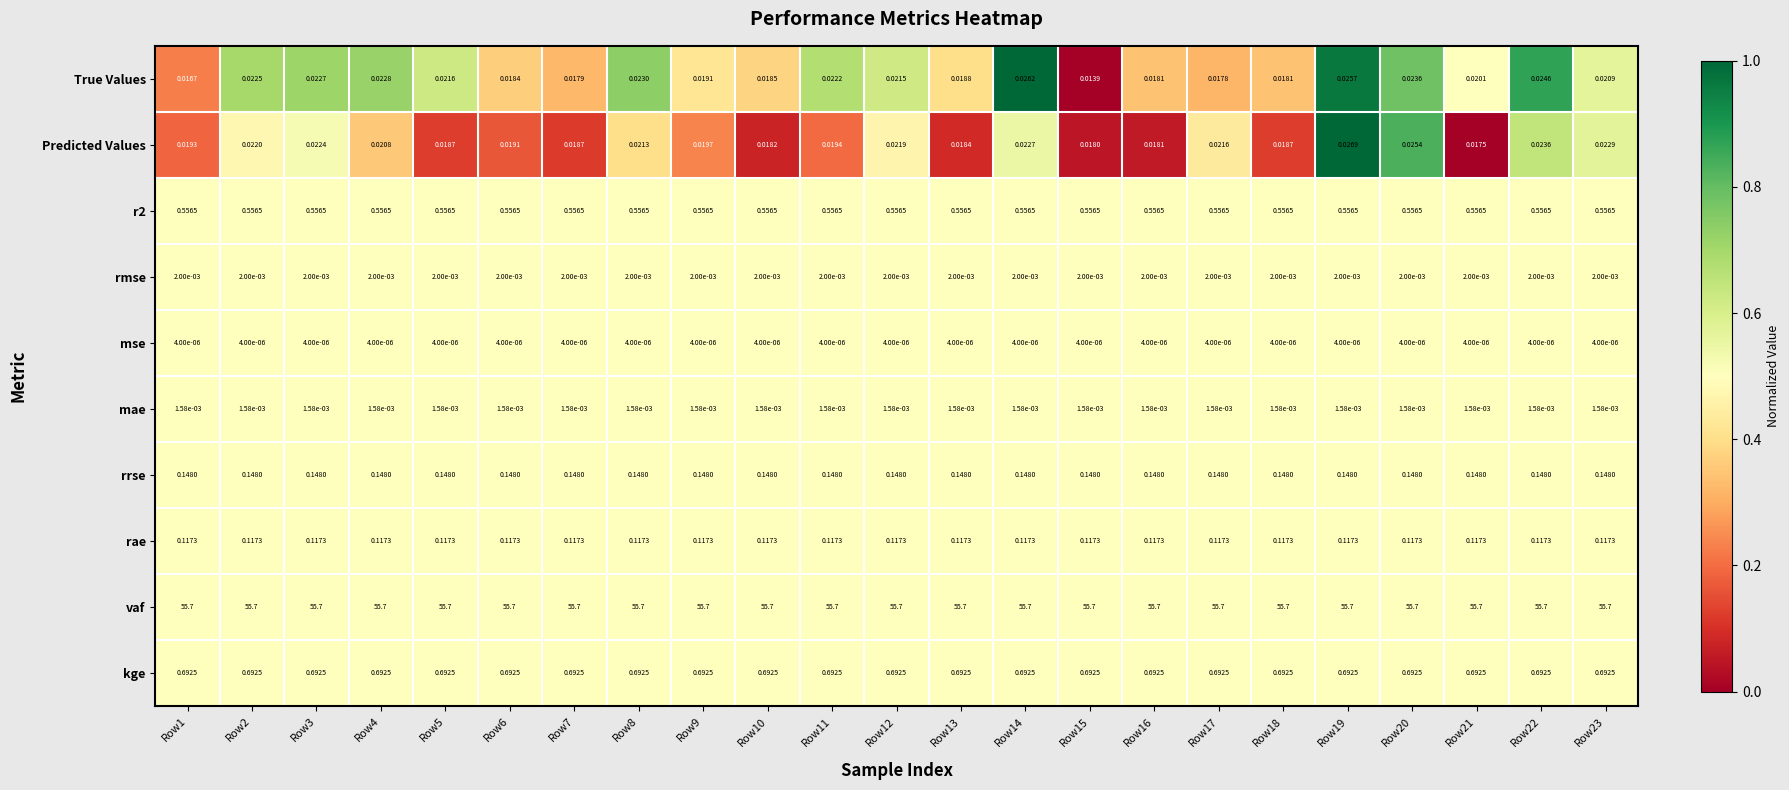

Which series has the widest spread of values?

True Values